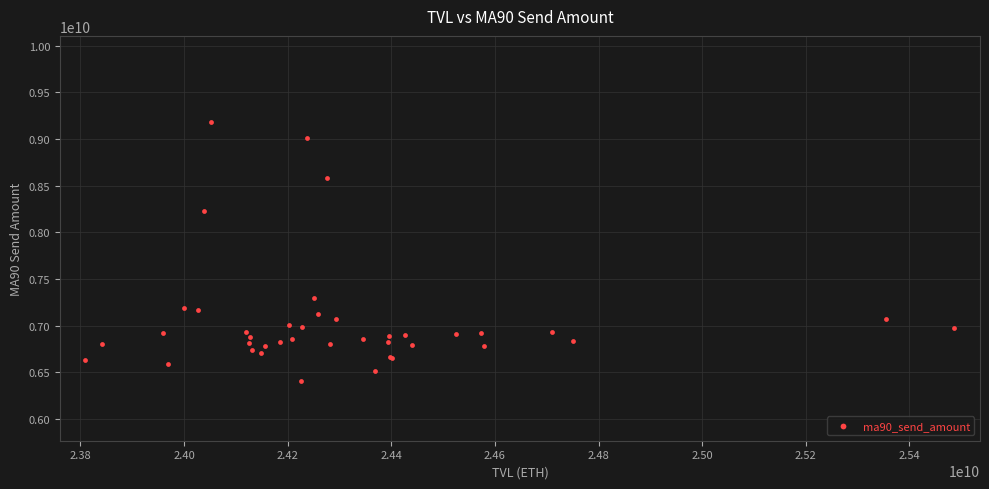

What Y value in the scatter plot is closest to 7796968525?

8233562398.1